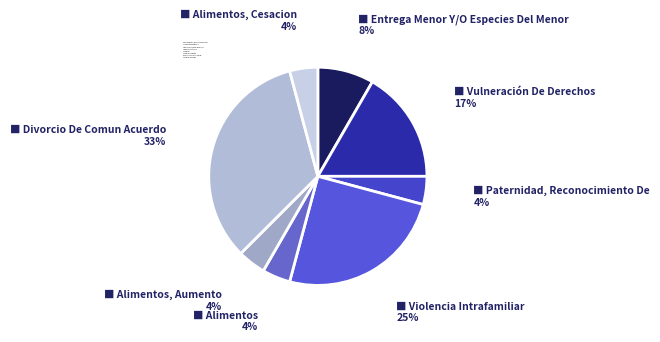

What is the largest slice in the pie chart?

Divorcio De Comun Acuerdo